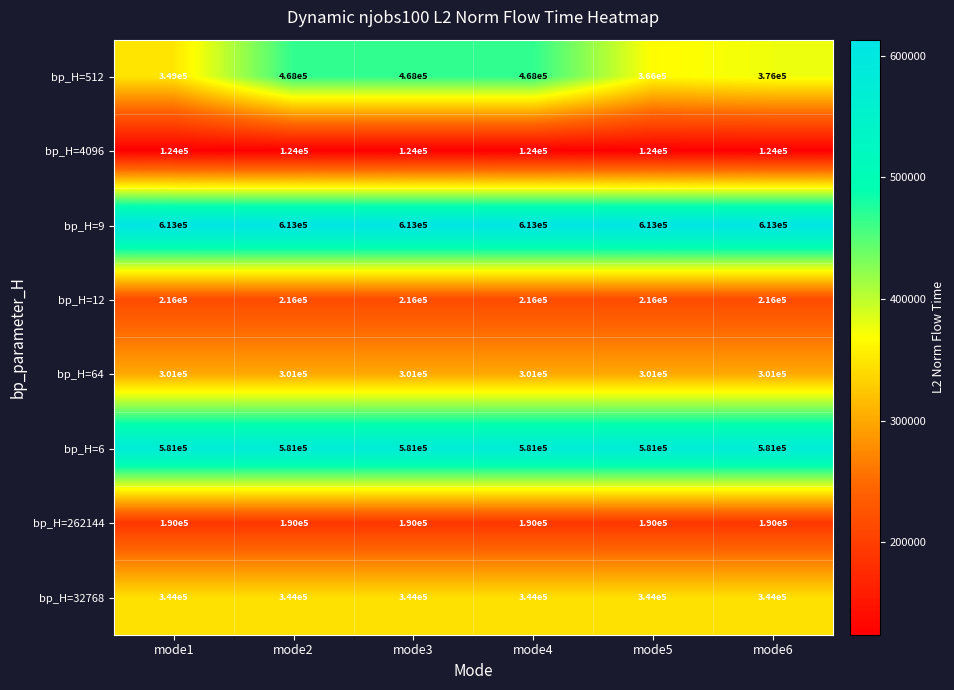

The bp_H=512 series shows 461367 at mode1. True or false?

False